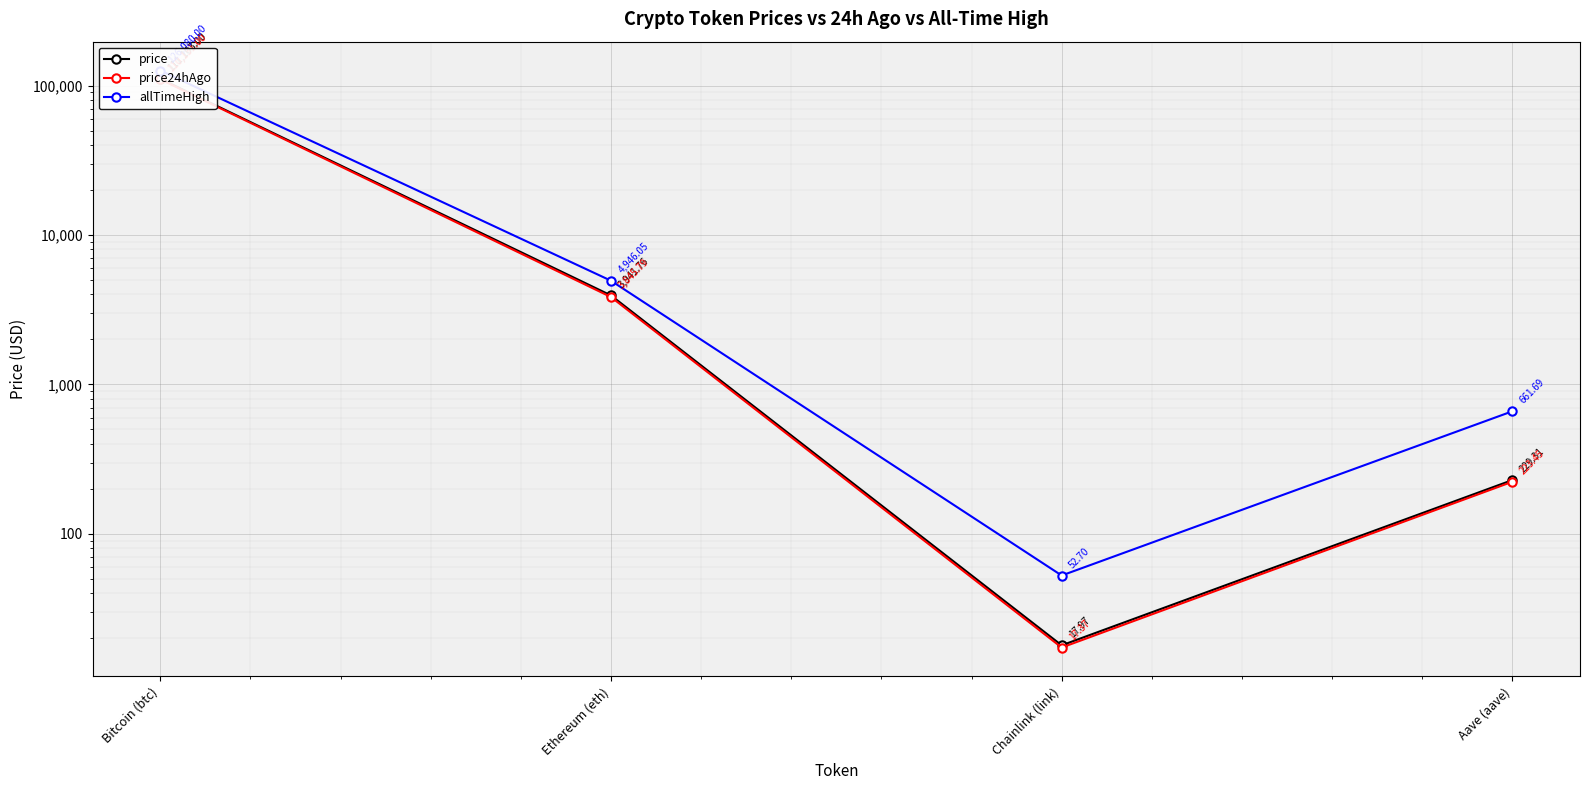

Is this an area chart (filled region under the line)?

No